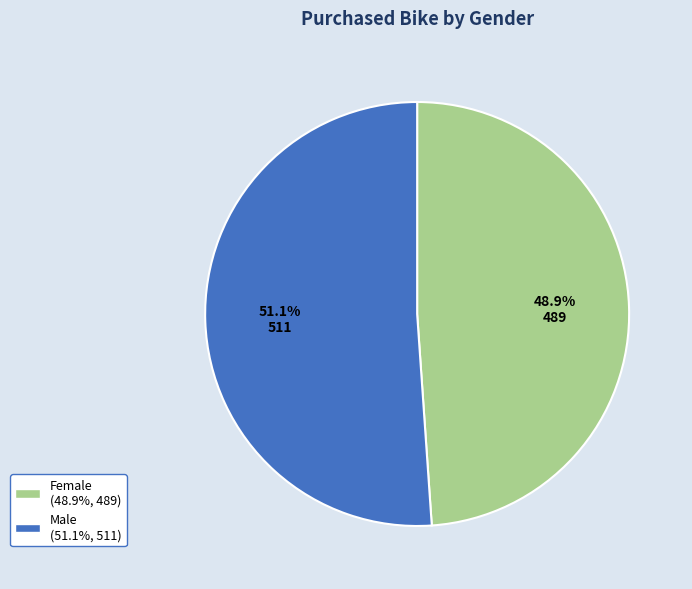

What percentage do Female and Male together represent?

100.0%